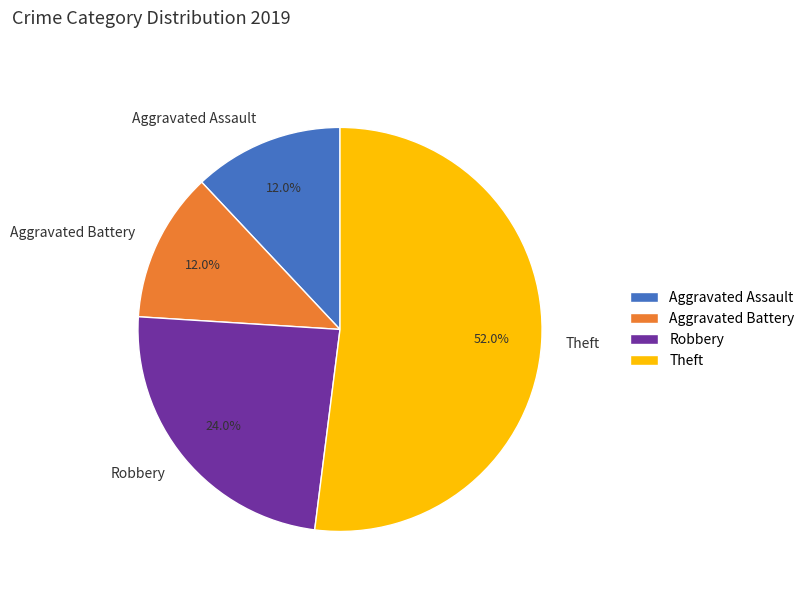

Do Aggravated Assault and Robbery together represent more than half of the pie?

No